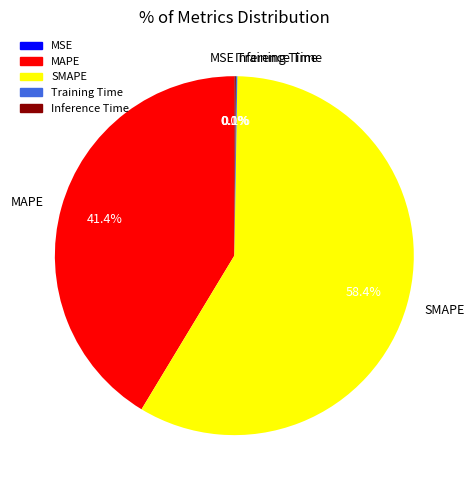

Which category accounts for the majority?

SMAPE